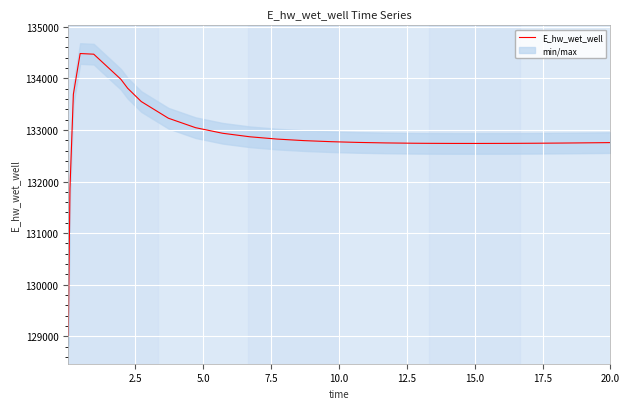

How many interior local valleys (lower than both neighbors) does the data have?

1